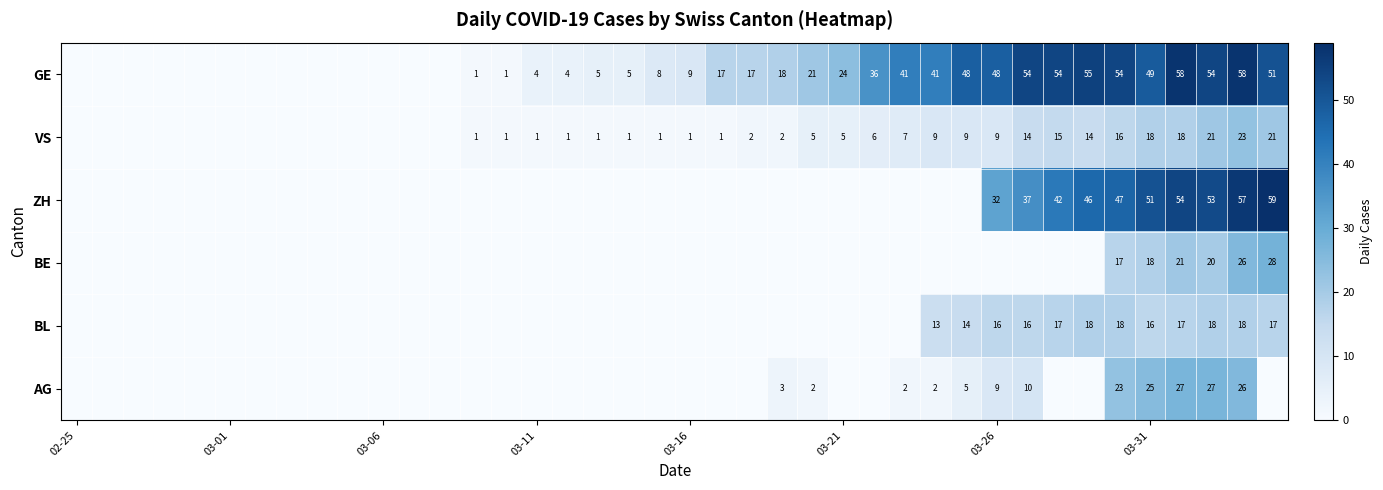

How many data points in VS are above 1?

18